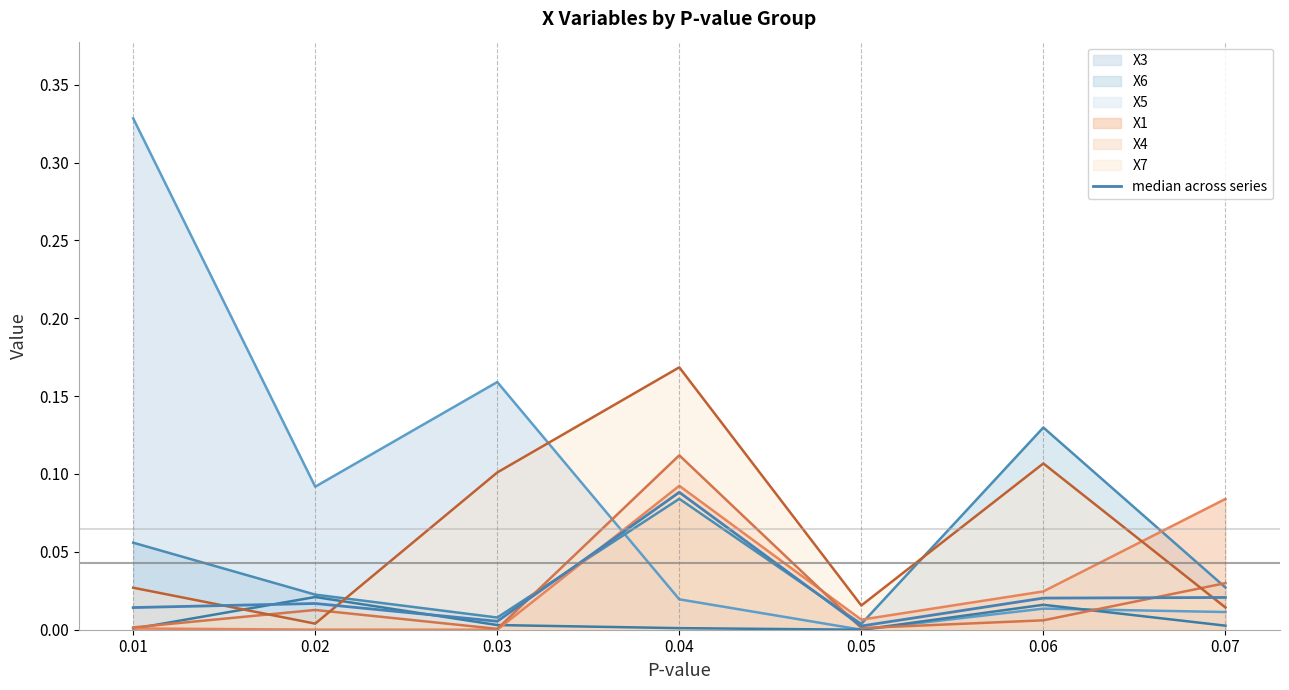

Is it true that the value at 0.04 is 0.0?

False